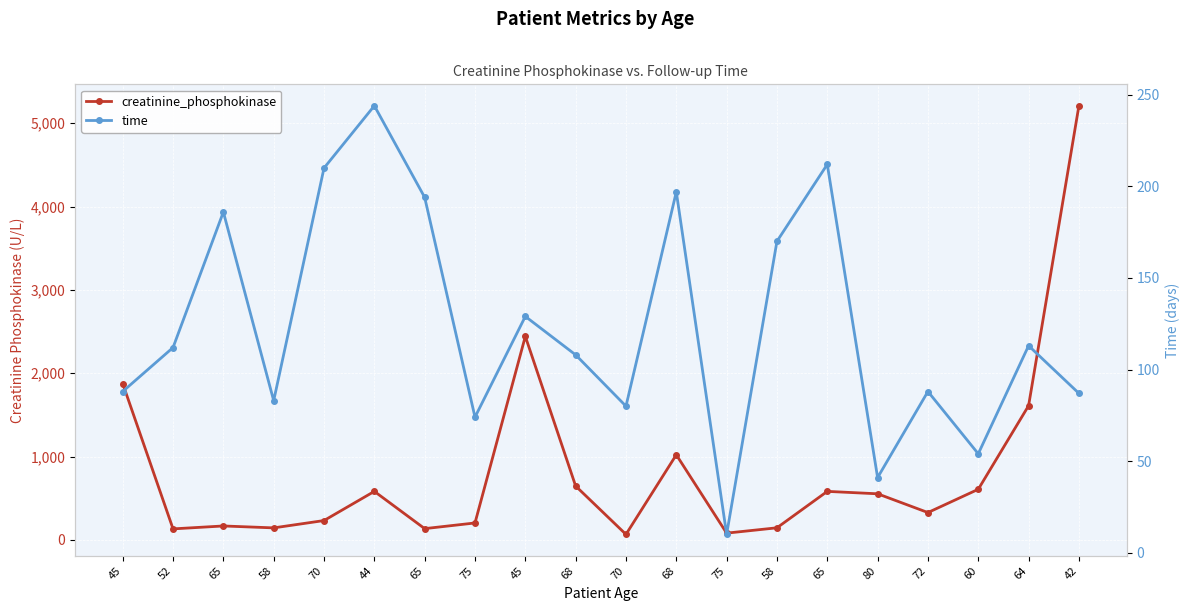

True or false: time and creatinine_phosphokinase intersect in this chart.

True